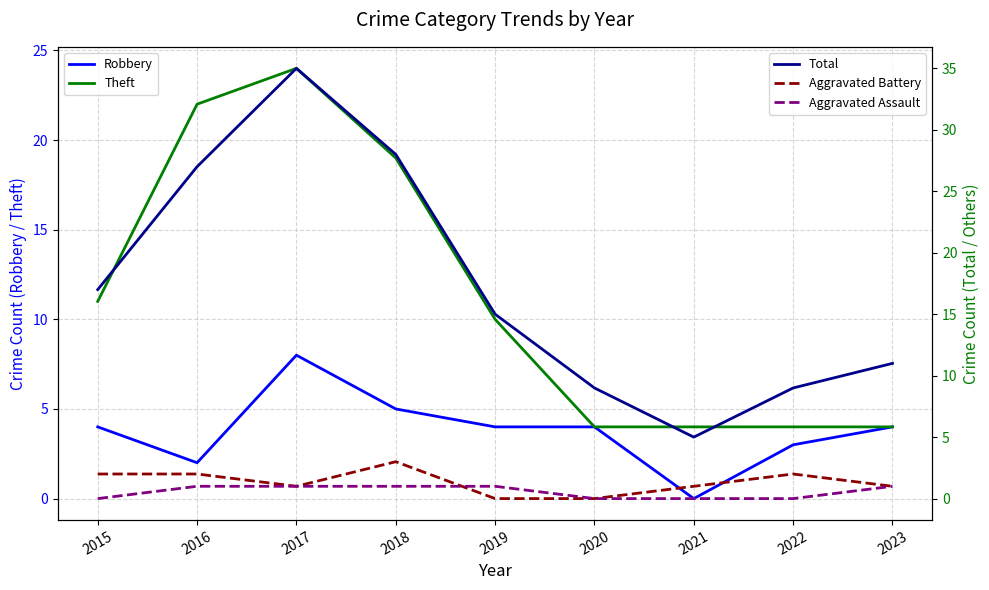

At which label is Robbery closest to 4?

2015